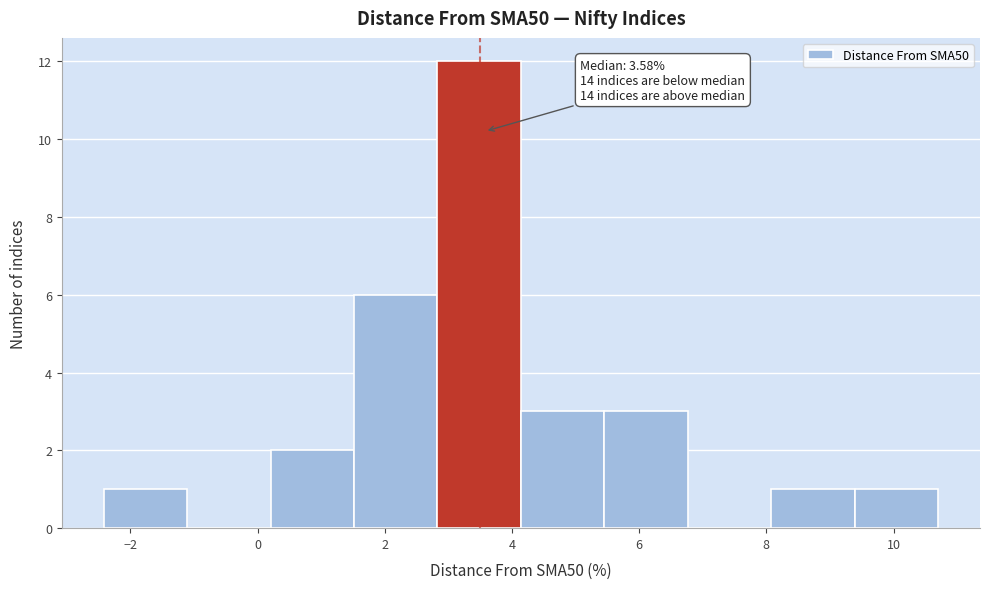

Over which range of the x-axis is the bar tallest?

2.8 to 4.2